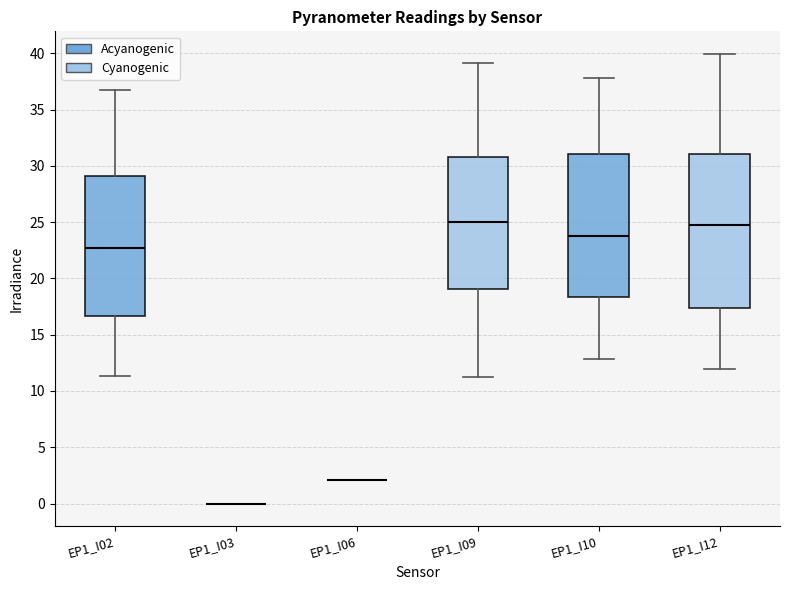

Reading left to right, read every box against the y-axis: the position of its median line, the range the box covers, and the ends of its whiskers. The values are not printed on the chart, so give them approximately, as read against the axis.

EP1_I02: median 22.5, box 16.5 to 29.0, whiskers 11.5 to 36.5
EP1_I03: box collapsed to a line at 0.0, whiskers 0.0 to 0.0
EP1_I06: box collapsed to a line at 2.0, whiskers 2.0 to 2.0
EP1_I09: median 25.0, box 19.0 to 31.0, whiskers 11.5 to 39.0
EP1_I10: median 24.0, box 18.5 to 31.0, whiskers 13.0 to 38.0
EP1_I12: median 24.5, box 17.5 to 31.0, whiskers 12.0 to 40.0